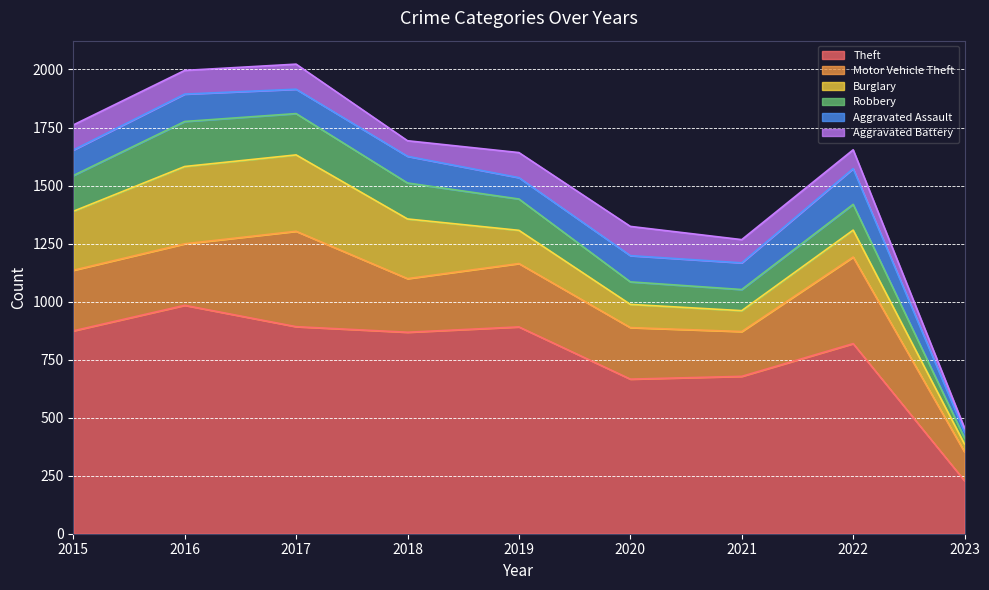

What is the maximum value shown in the chart?

984